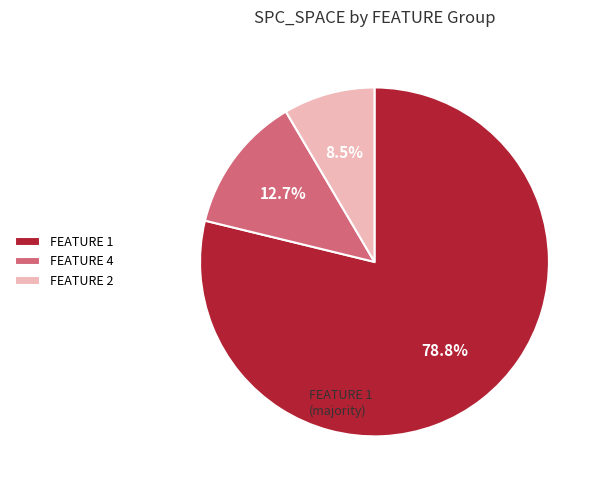

Is there any slice that represents more than half of the pie?

Yes